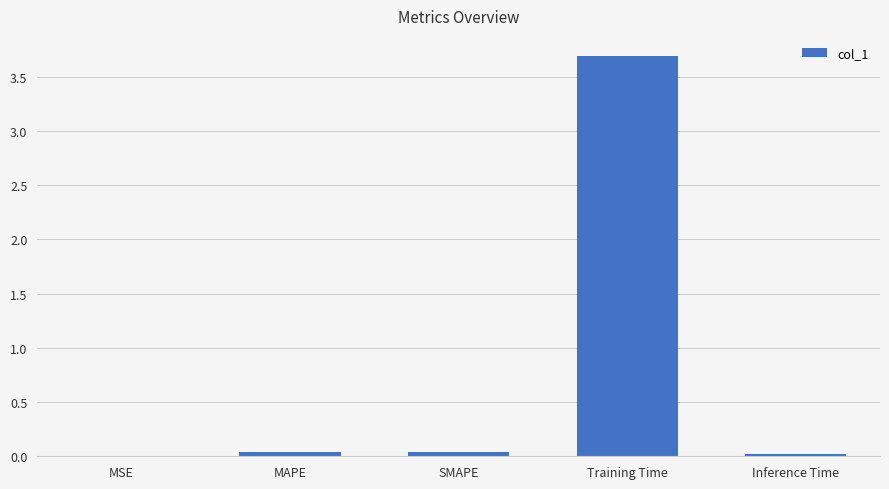

What is the sum of all values?

3.8